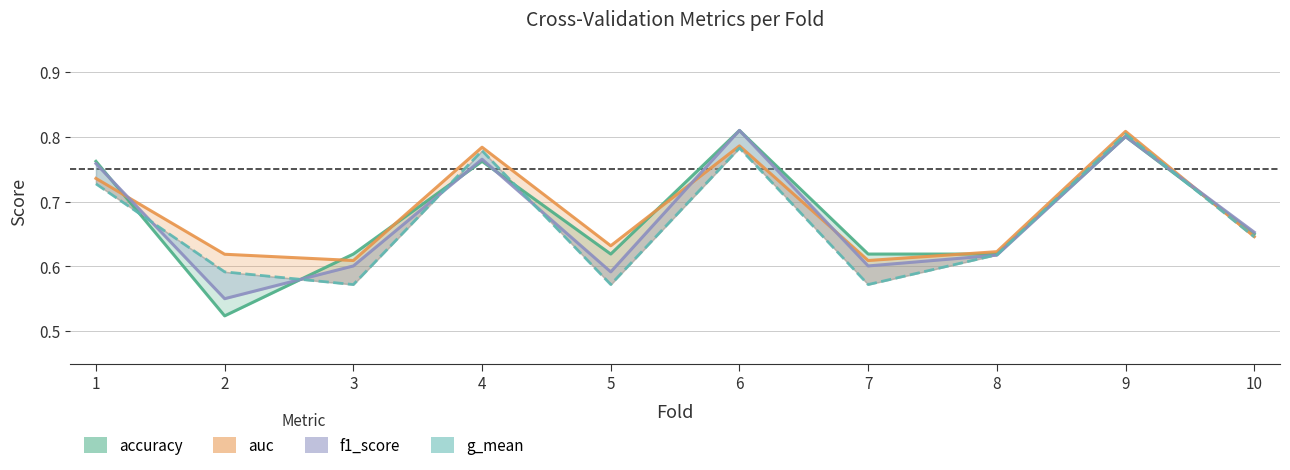

Is the value of g_mean at 8 greater than the value of f1_score at 8?

Yes